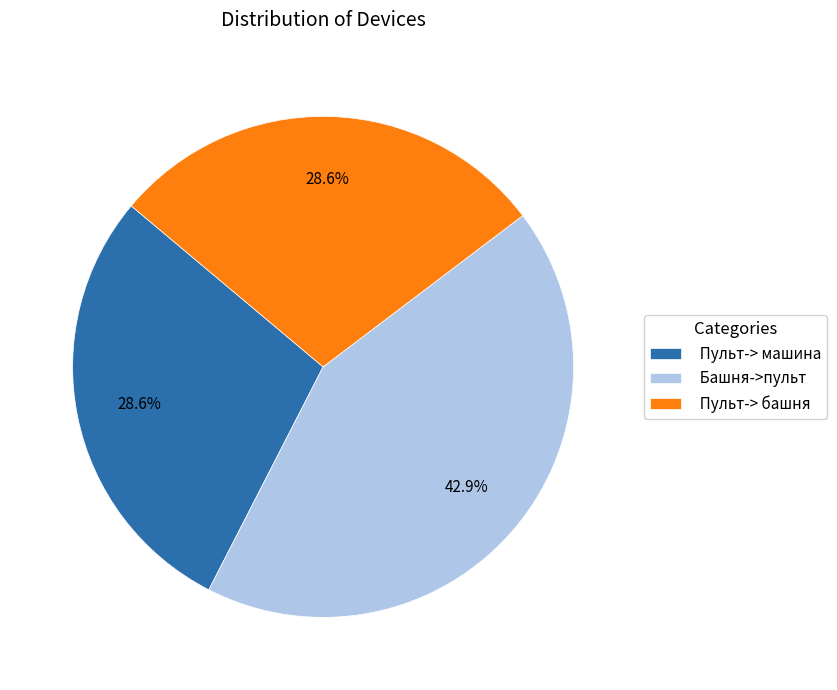

What is the ratio of the value at Пульт-> башня to the value at Башня->пульт?

0.7